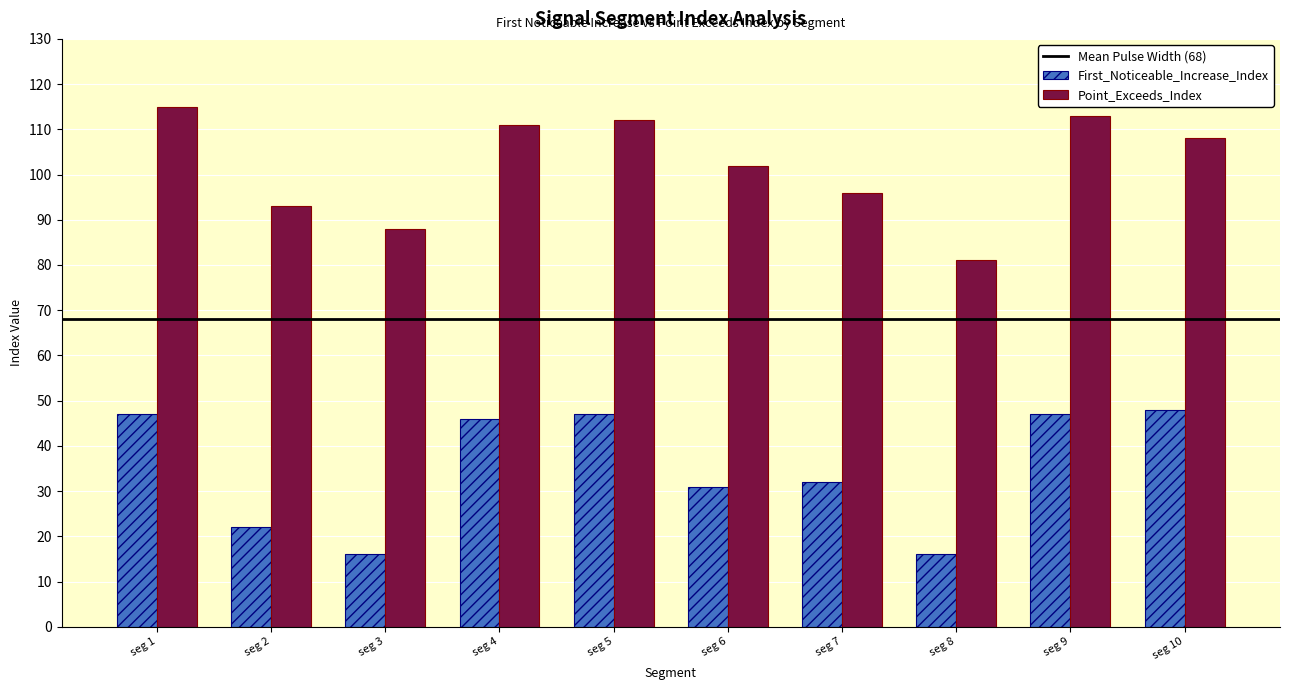

What is the difference between the maximum and minimum values in the Point_Exceeds_Index series?

34